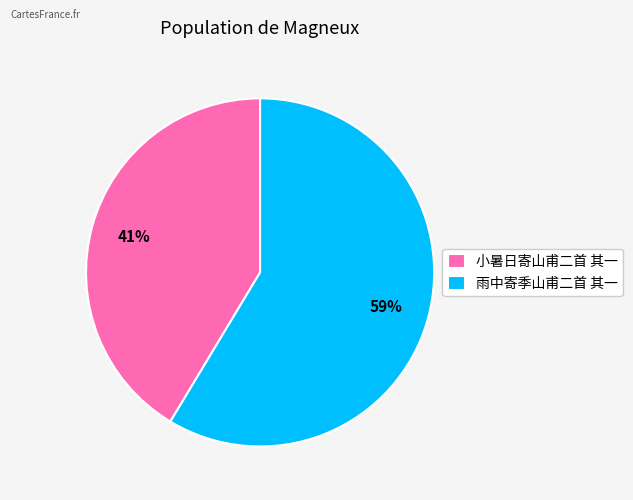

Between 小暑日寄山甫二首 其一 and 雨中寄季山甫二首 其一, which is larger?

雨中寄季山甫二首 其一